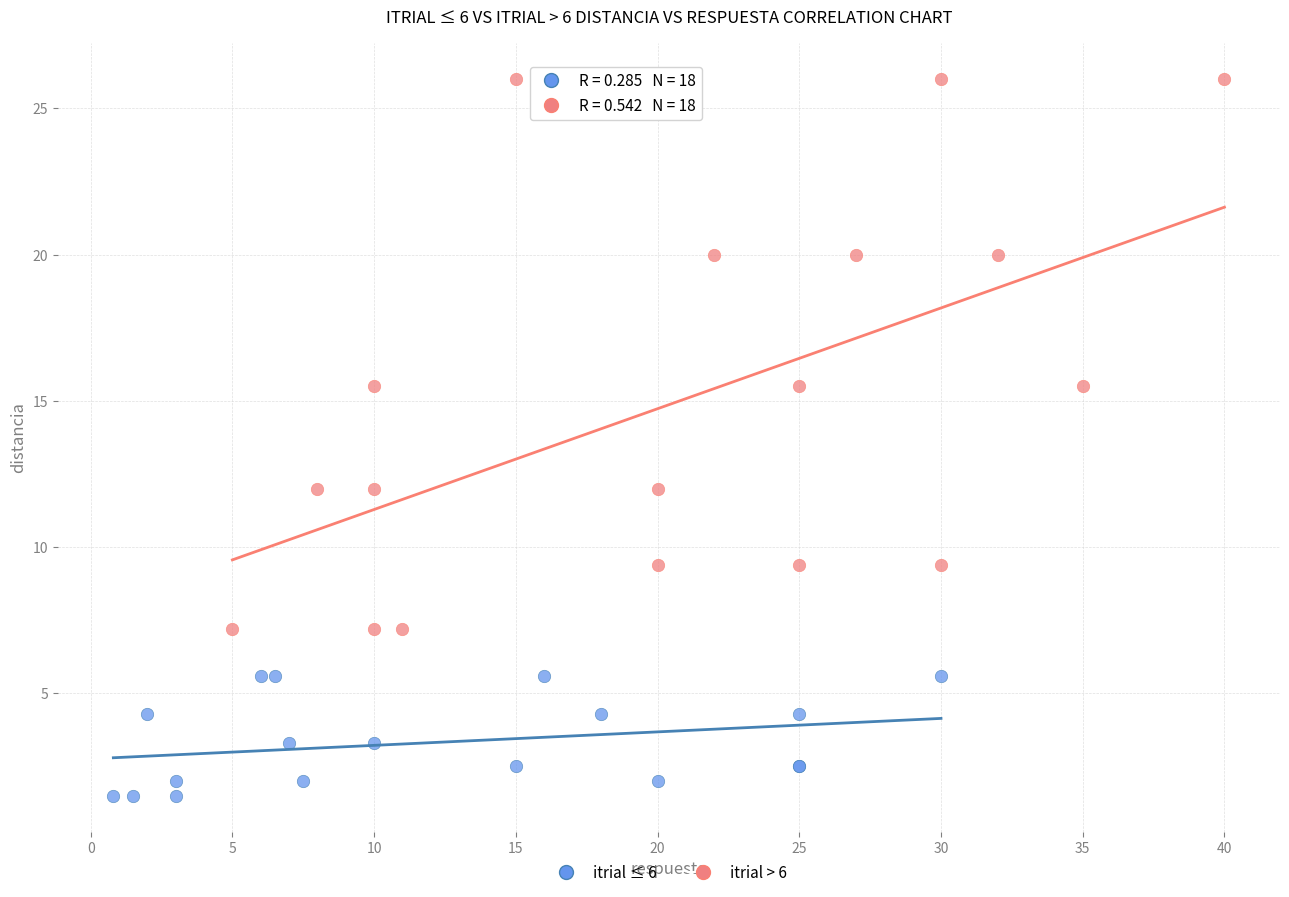

Which series reaches the maximum Y coordinate?

itrial > 6